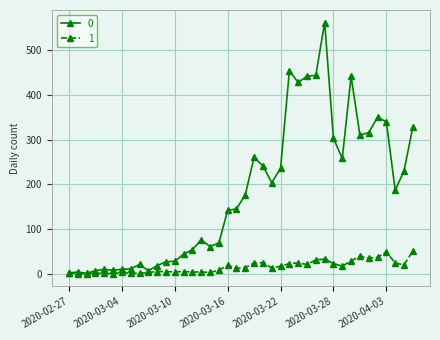

Rank the series by their maximum value, from lowest to highest.

1, 0